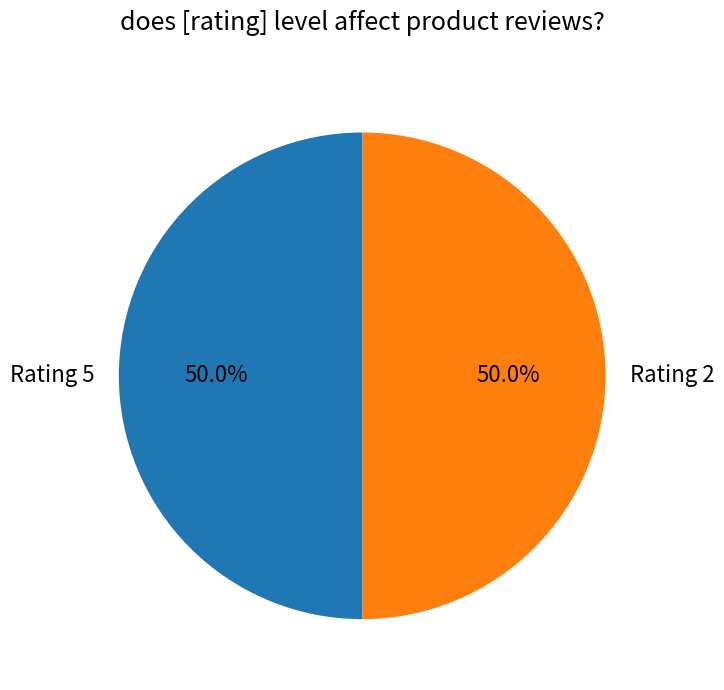

Do Rating 2 and Rating 5 together represent more than half of the pie?

Yes